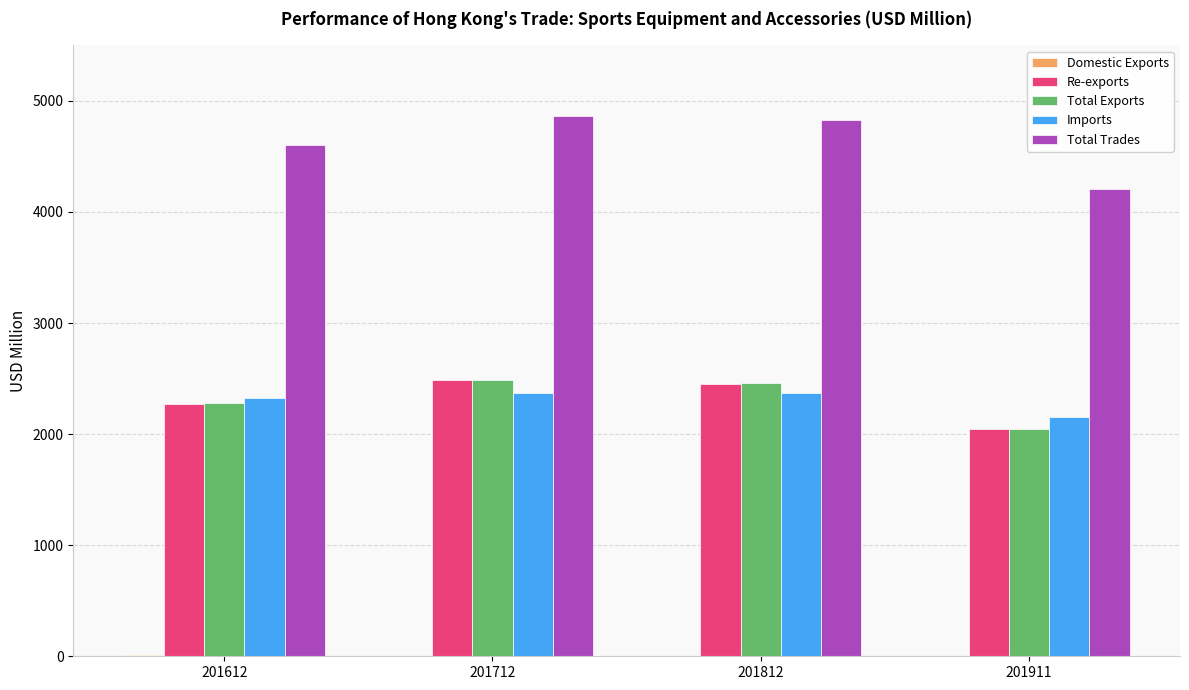

Are the bars grouped side by side (vs. stacked)?

Yes